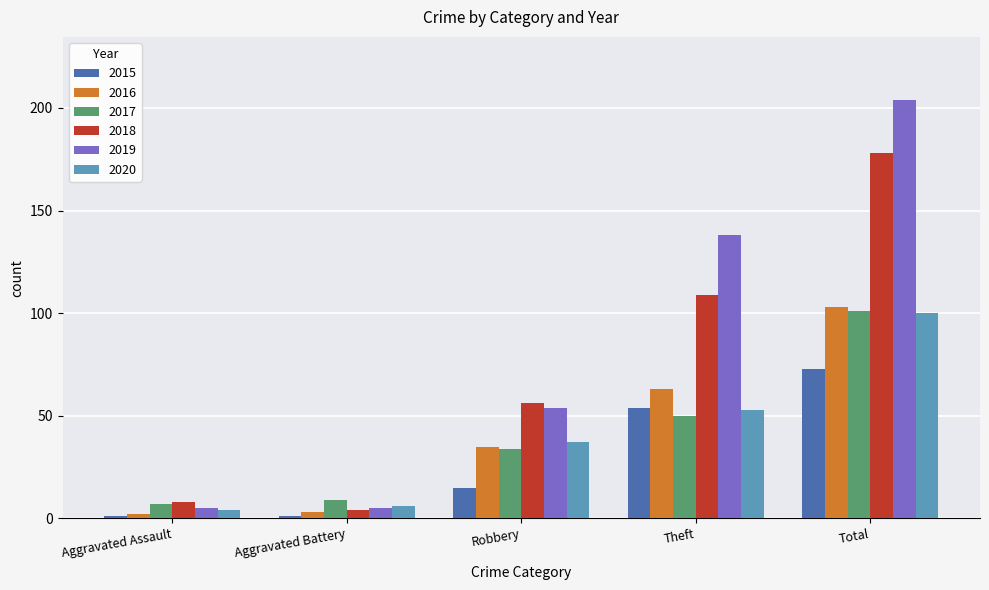

What is the highest value of the 2017 series?

101